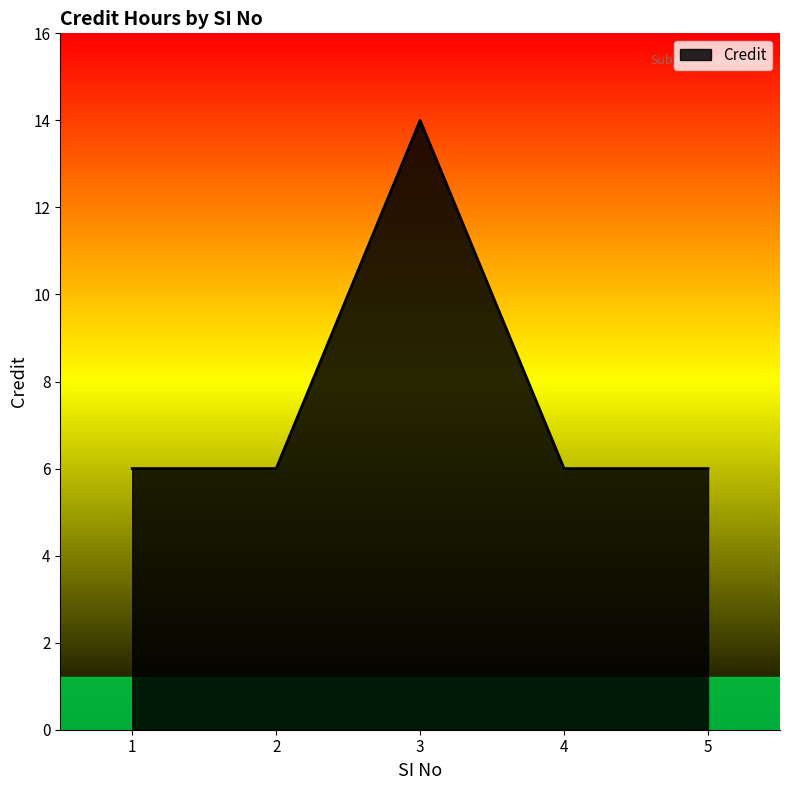

Which category has the highest value across all series?

3